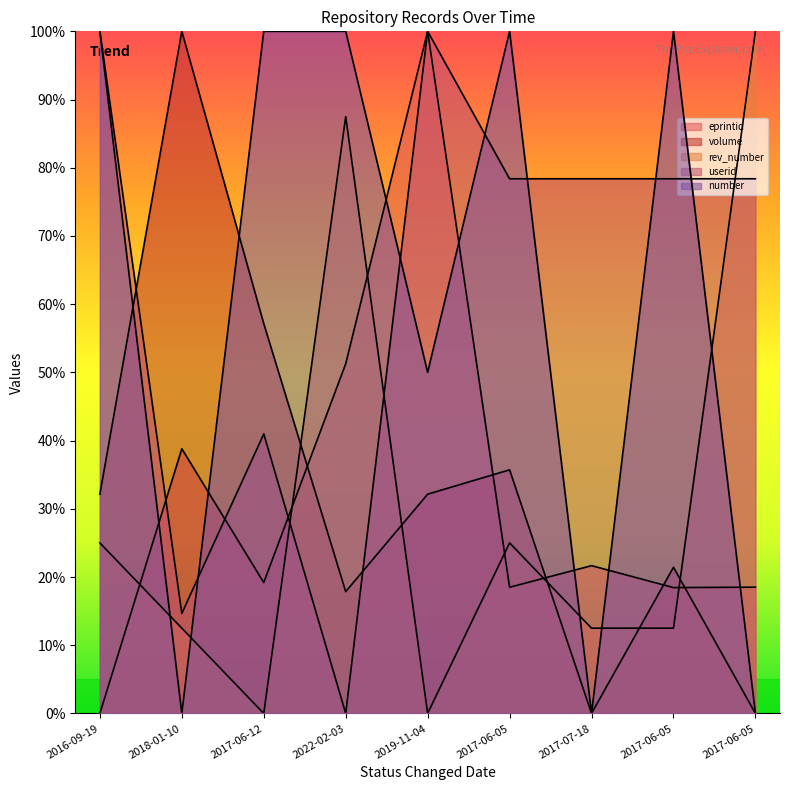

Rank the series by their maximum value, from highest to lowest.

eprintid, volume, rev_number, userid, number